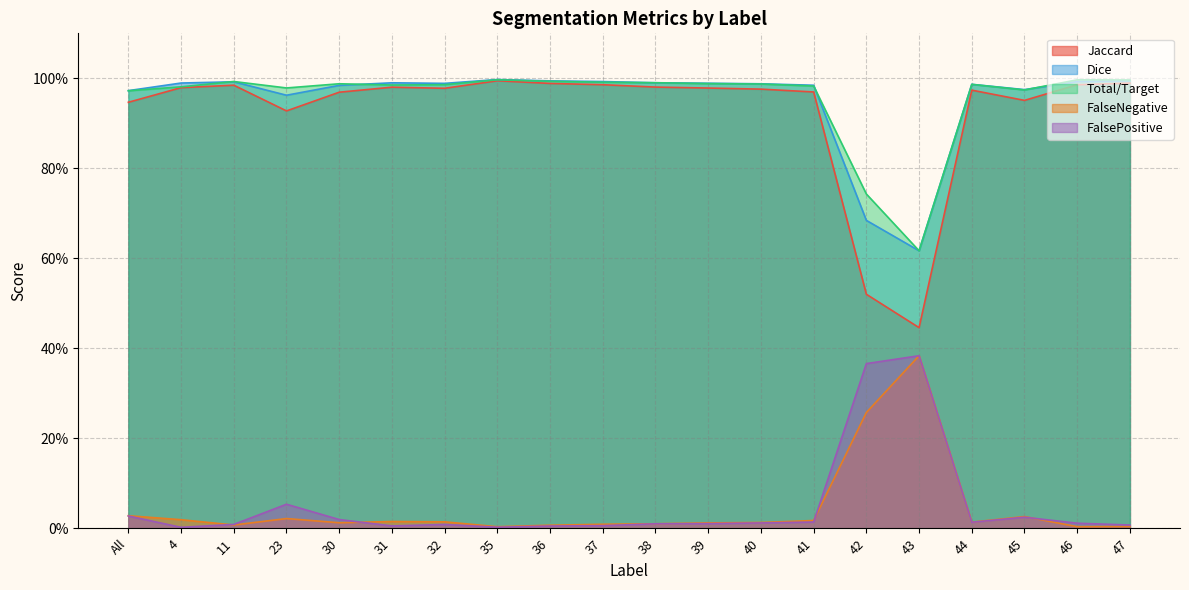

The value of FalseNegative at 44 is 0.0. True or false?

False